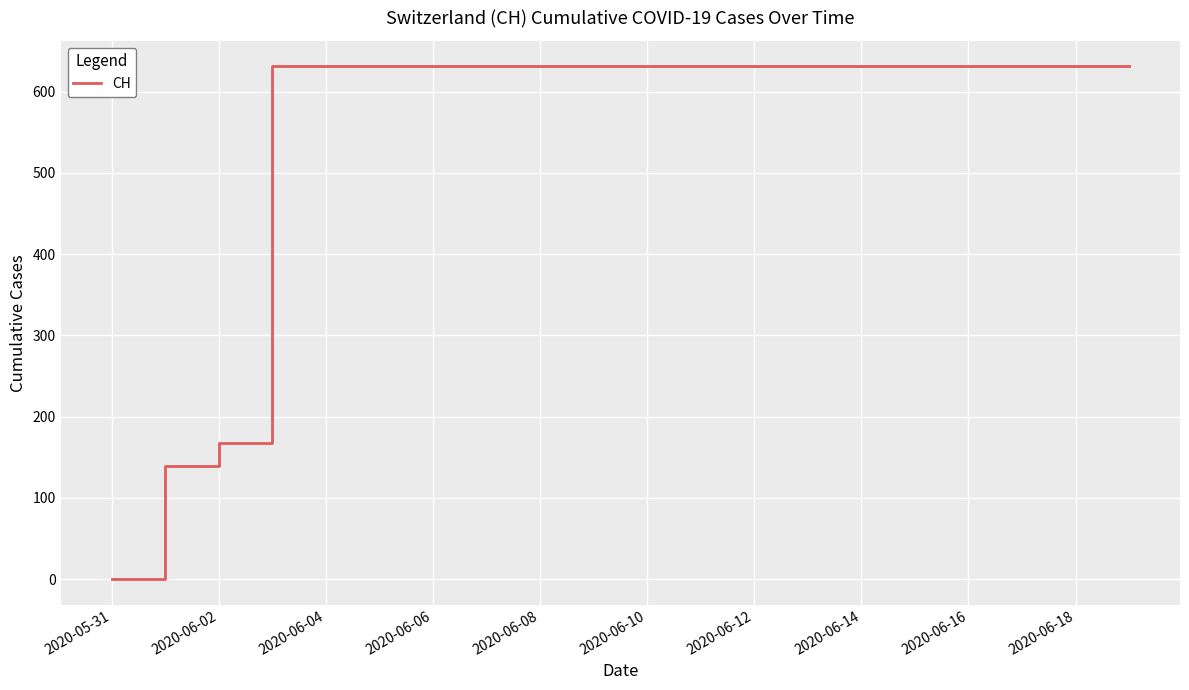

What is the maximum value shown in the chart?

631